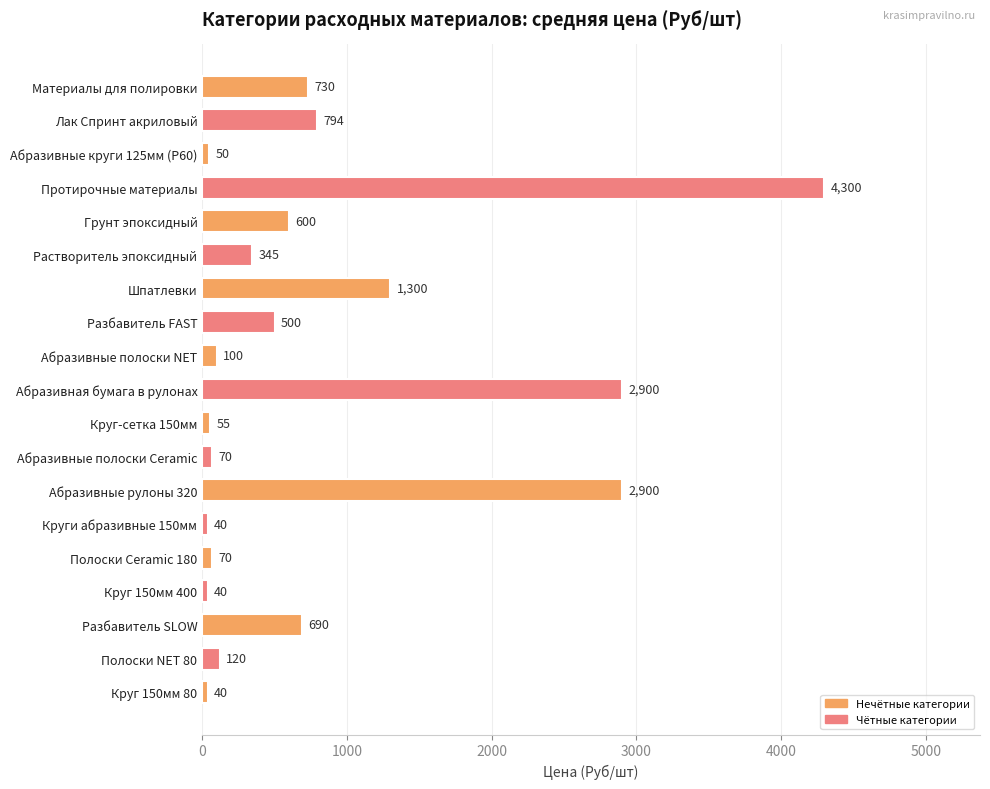

What is the average value?

823